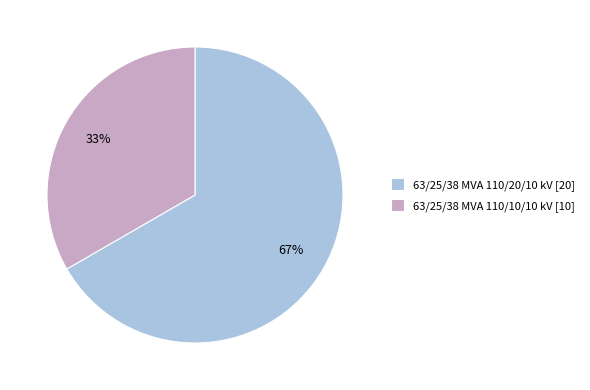

To the nearest percent, what is the average slice percentage?

50%